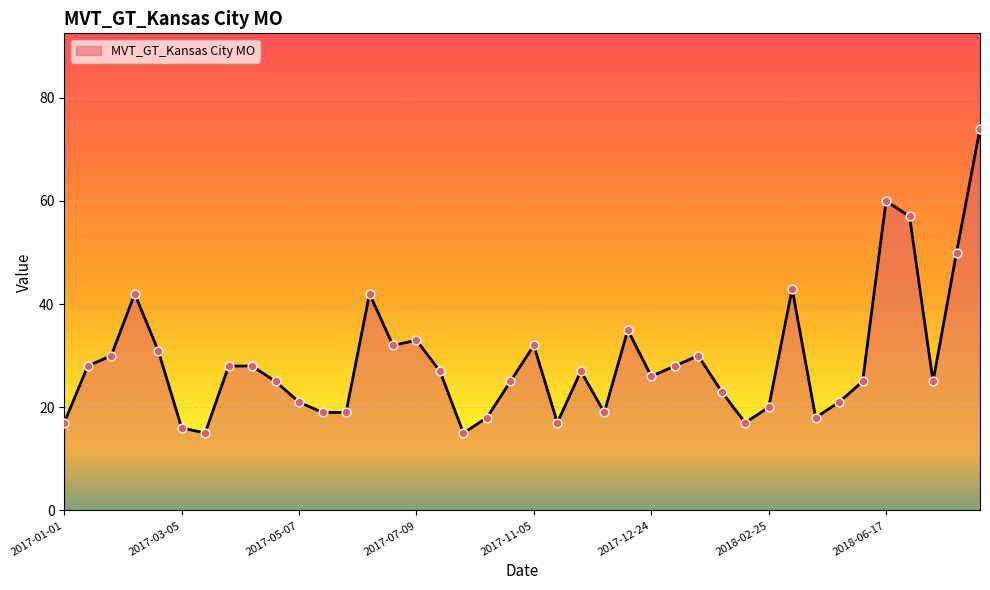

What is the difference between the maximum and minimum values?

59